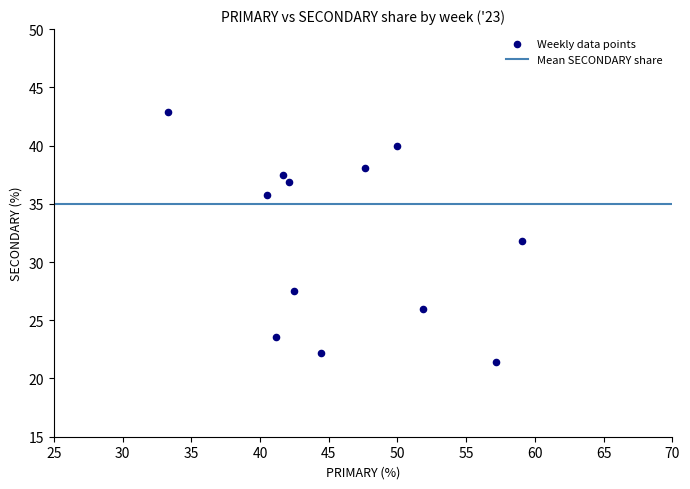

What is the average X value?

46.0